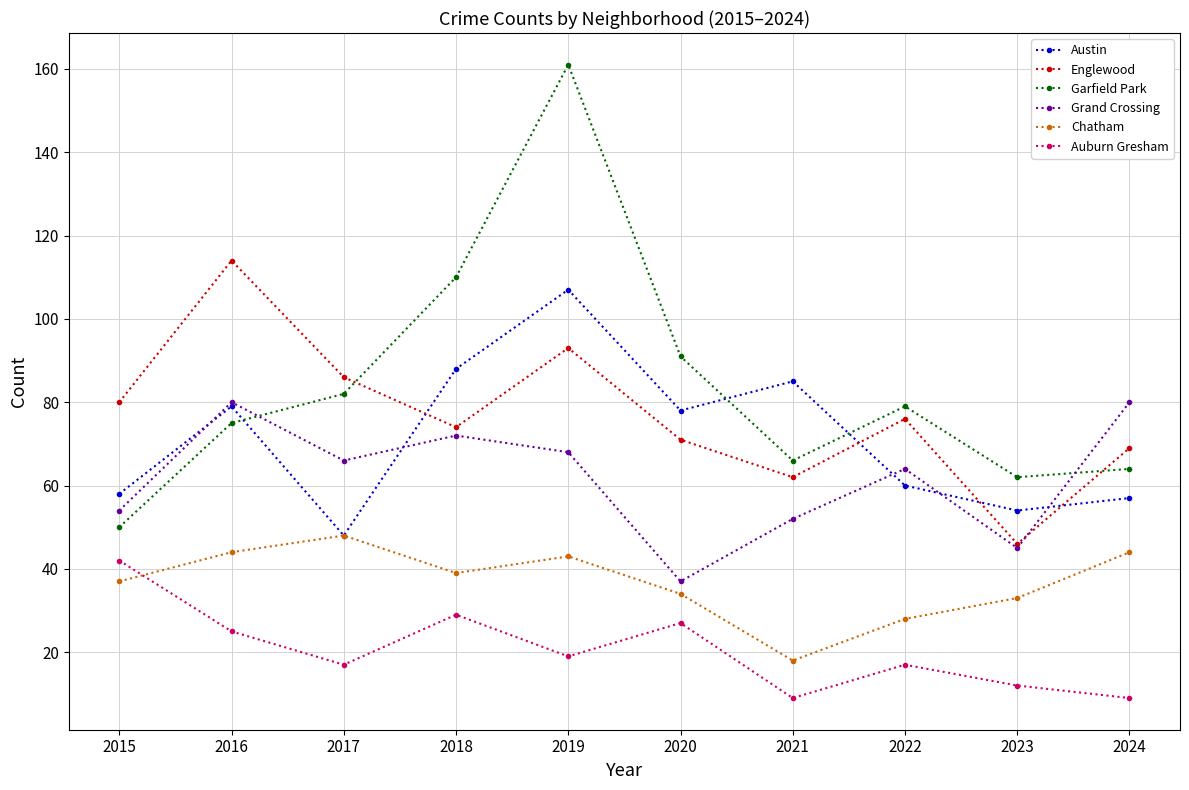

What is the value of the Chatham point at the 9th from the left?

33